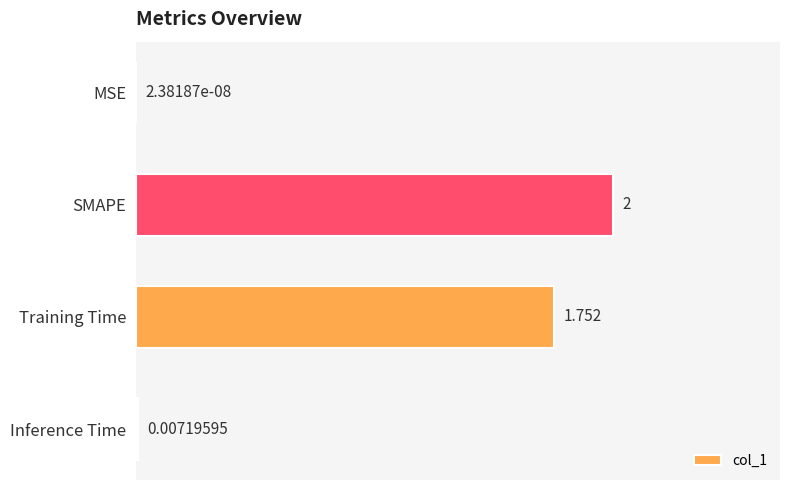

How many data points are above 1?

2